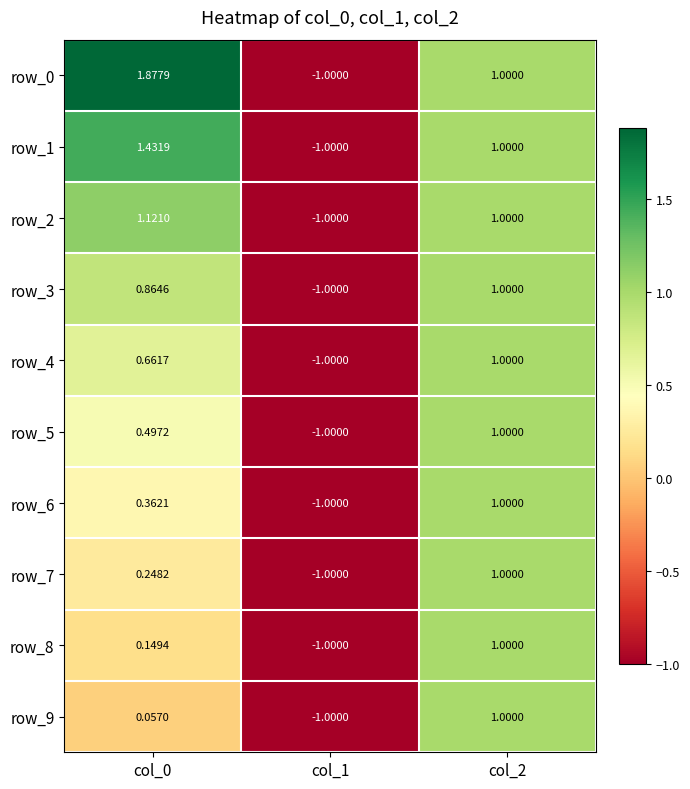

Count the number of data series in this chart.

10